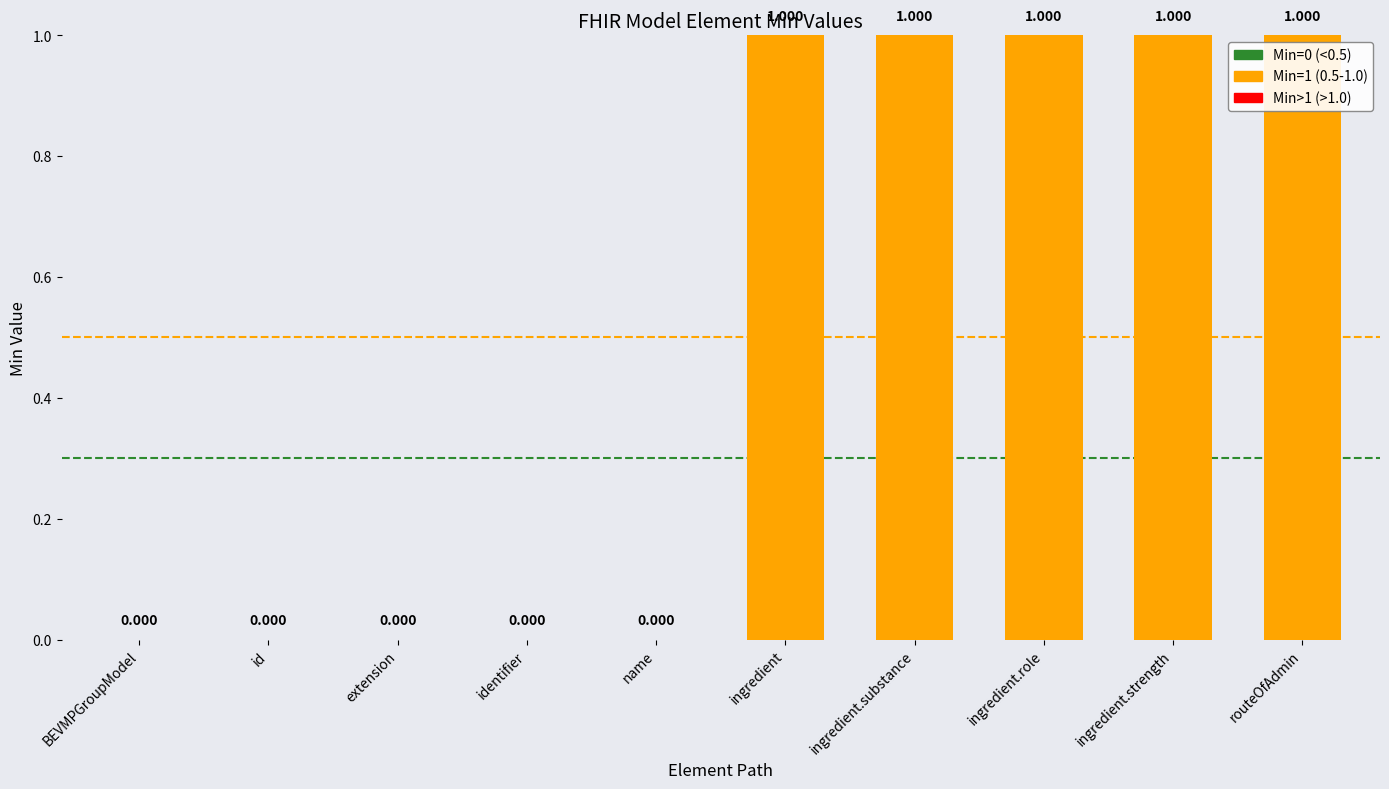

Between extension and routeOfAdmin, which is larger?

routeOfAdmin